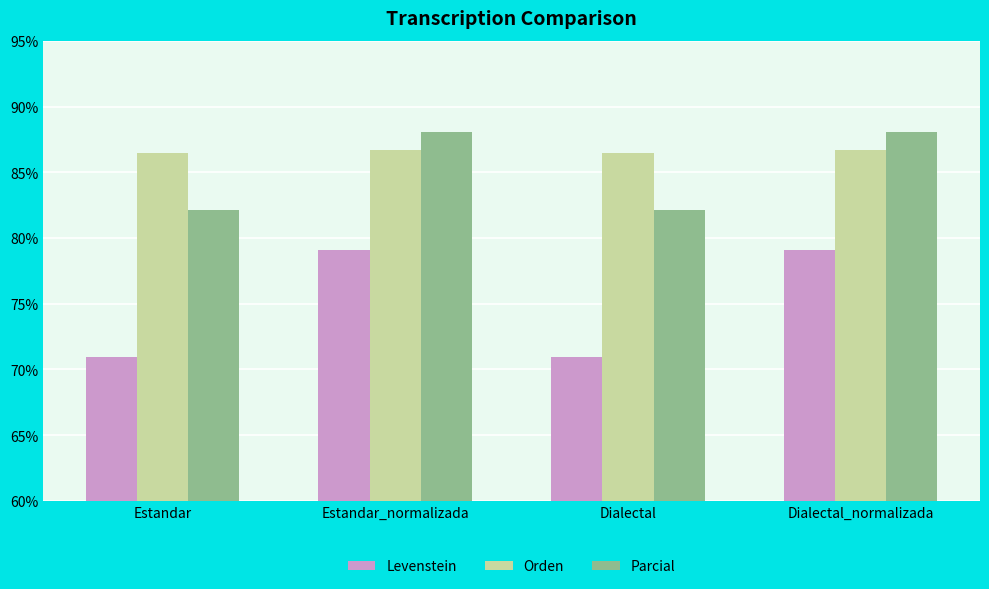

What is the average value of the Levenstein series?

75.0